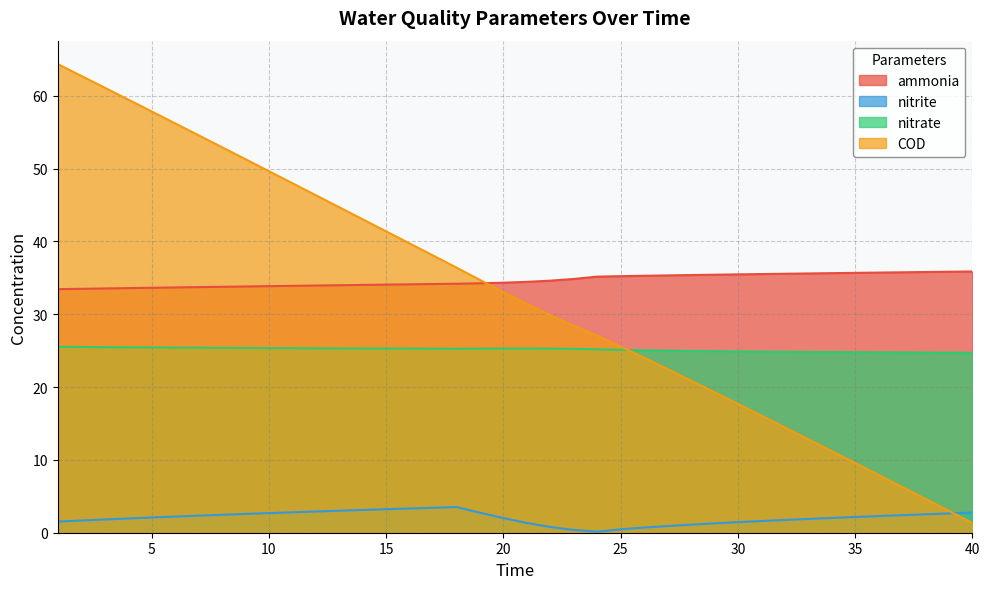

What is the total value across all series at 2?

123.4